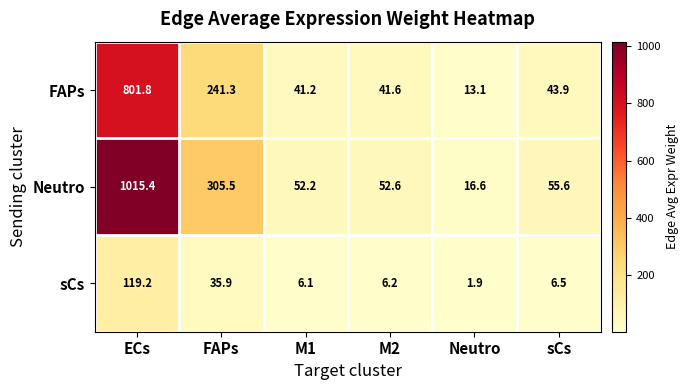

Which series changed the most between M1 and sCs?

Neutro